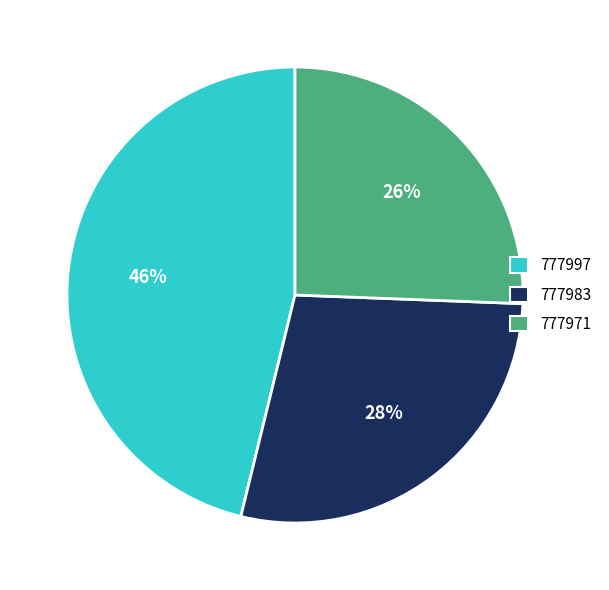

Is it true that 777983 is 16% of the pie?

False